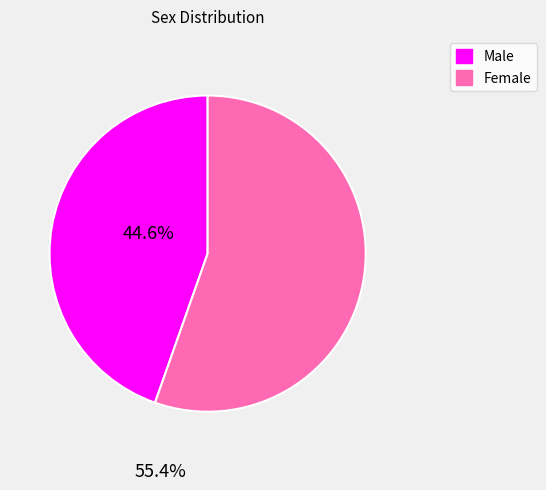

Which category has the smallest portion of the pie?

Male